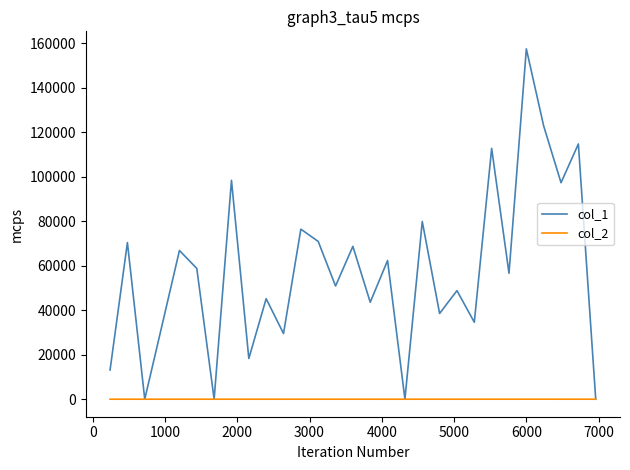

What is the difference between the second highest and minimum values in the col_1 series?

122827.0